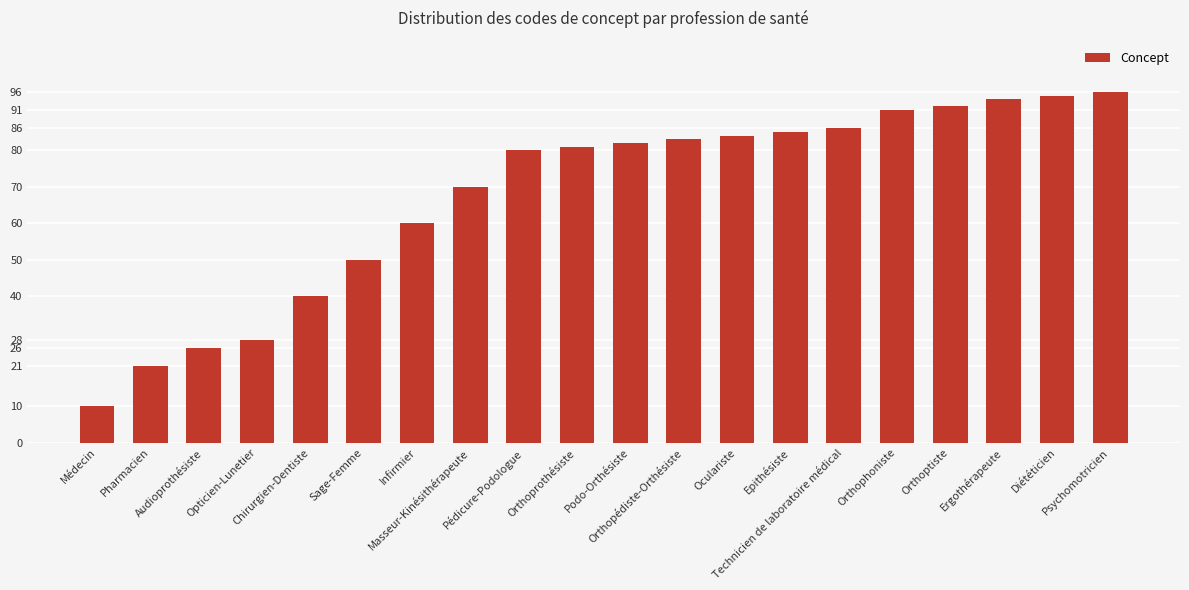

What is the smallest value displayed?

10